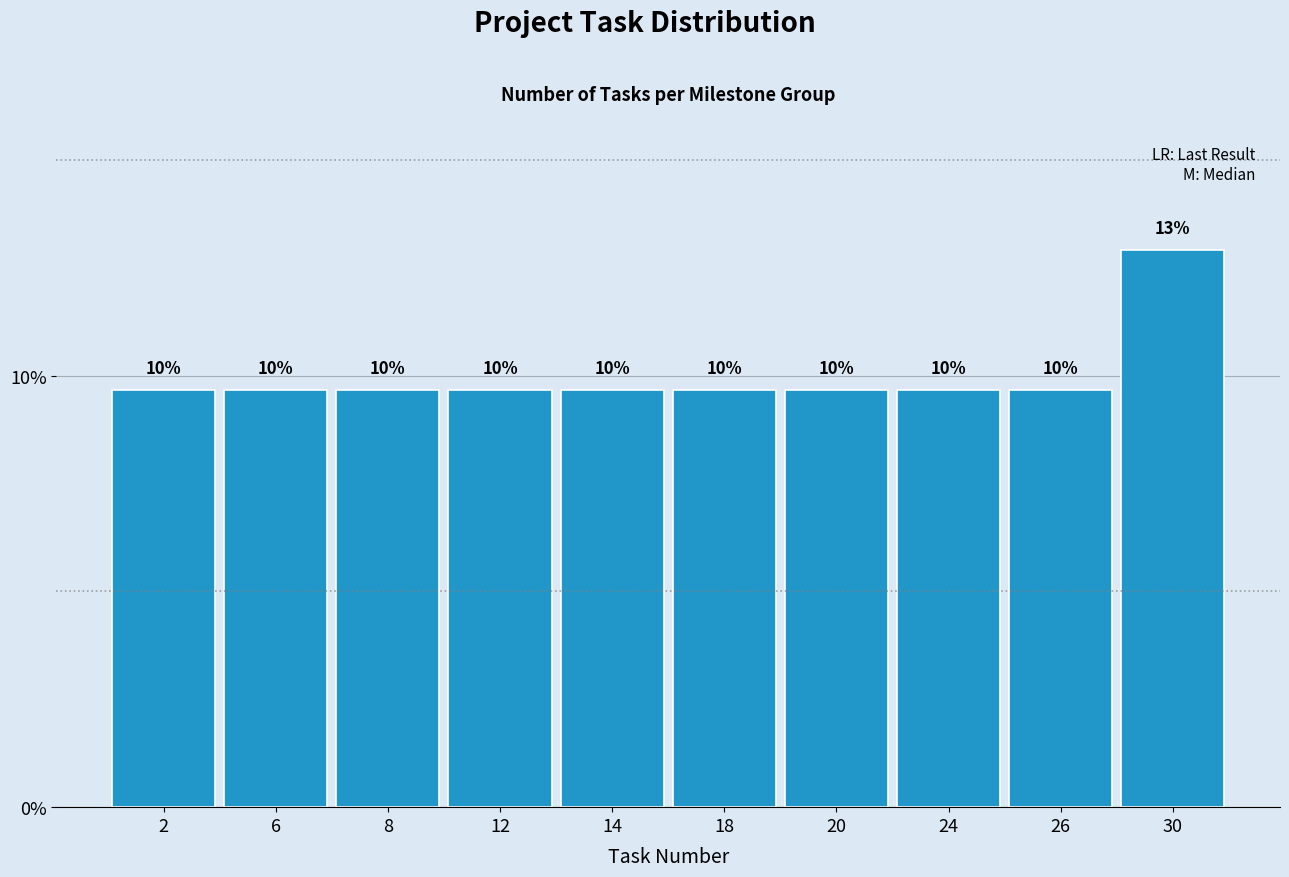

How many bars are there in total?

10